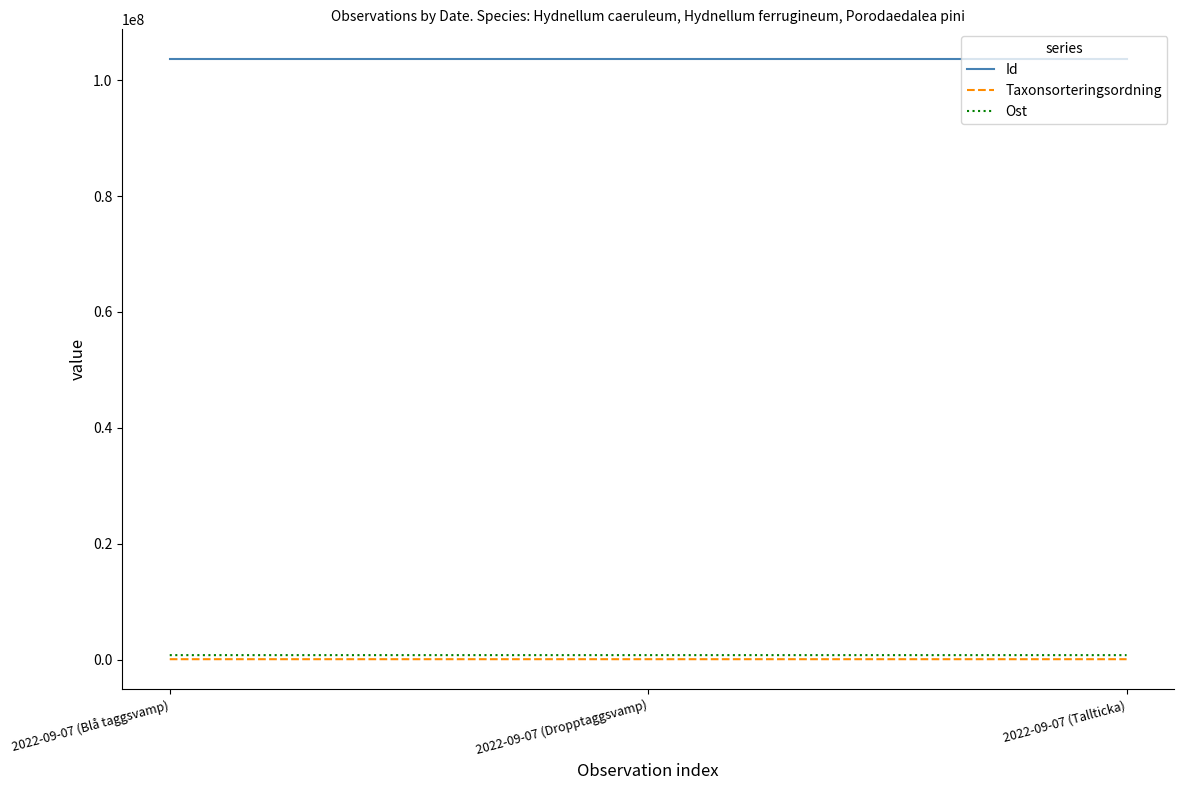

Is the value of Id at 2022-09-07 (Tallticka) greater than the value of Ost at 2022-09-07 (Dropptaggsvamp)?

Yes